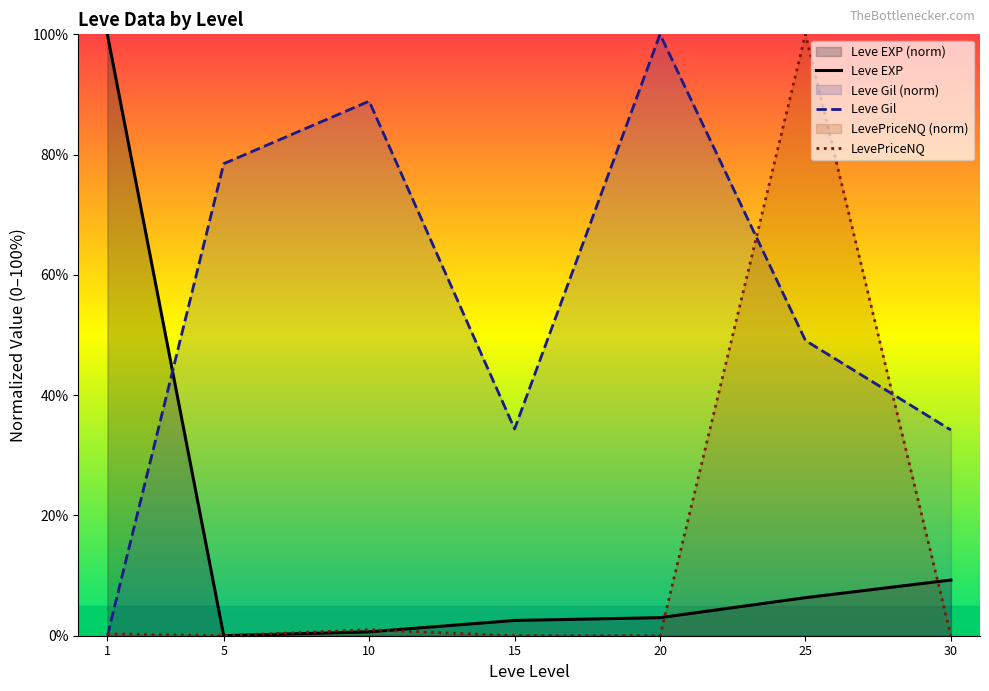

Reading left to right, extract all data points from this chart.

Leve EXP: 1=100.0	5=0.0	10=0.6	15=2.5	20=3.0	25=6.3	30=9.3
Leve Gil: 1=0.0	5=78.5	10=88.9	15=34.4	20=100.0	25=49.1	30=34.2
LevePriceNQ: 1=0.3	5=0.0	10=1.0	15=0.0	20=0.0	25=100.0	30=0.0